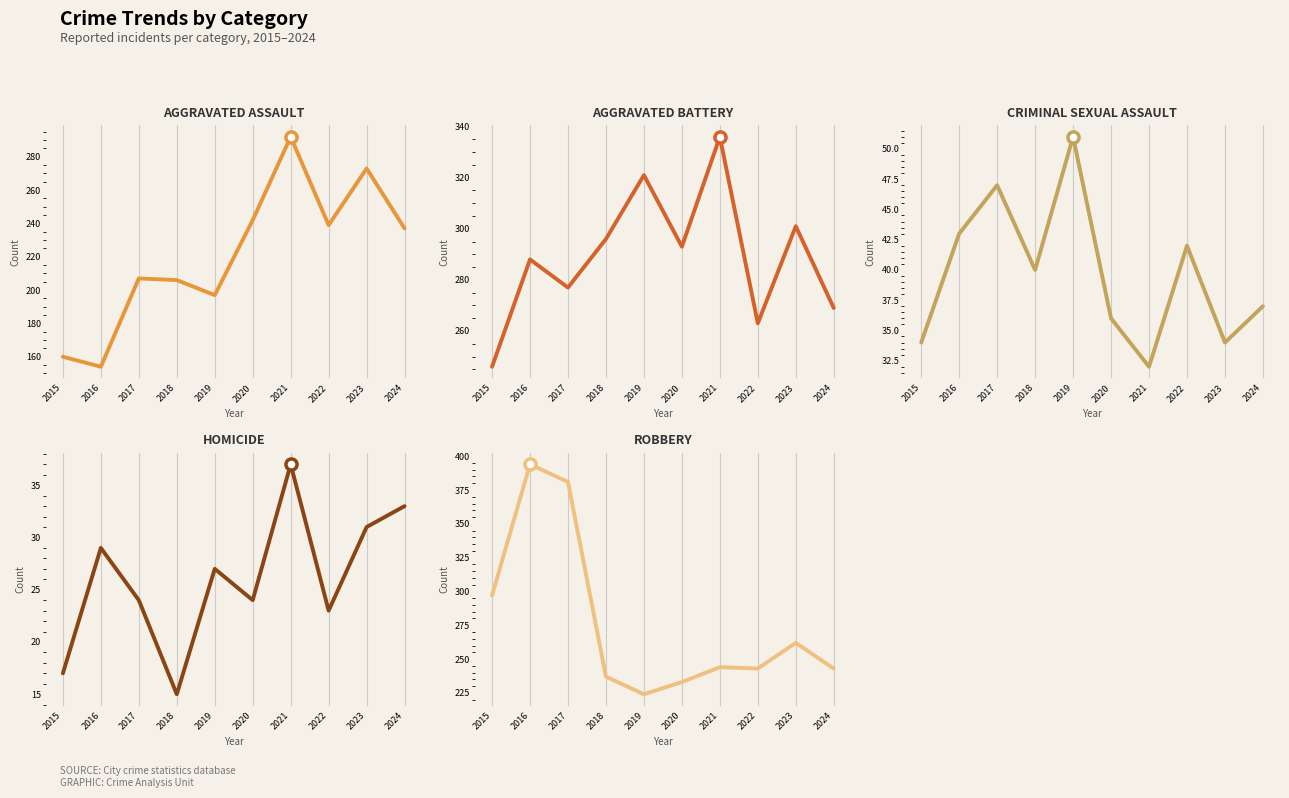

True or false: Aggravated Assault and Homicide intersect in this chart.

False